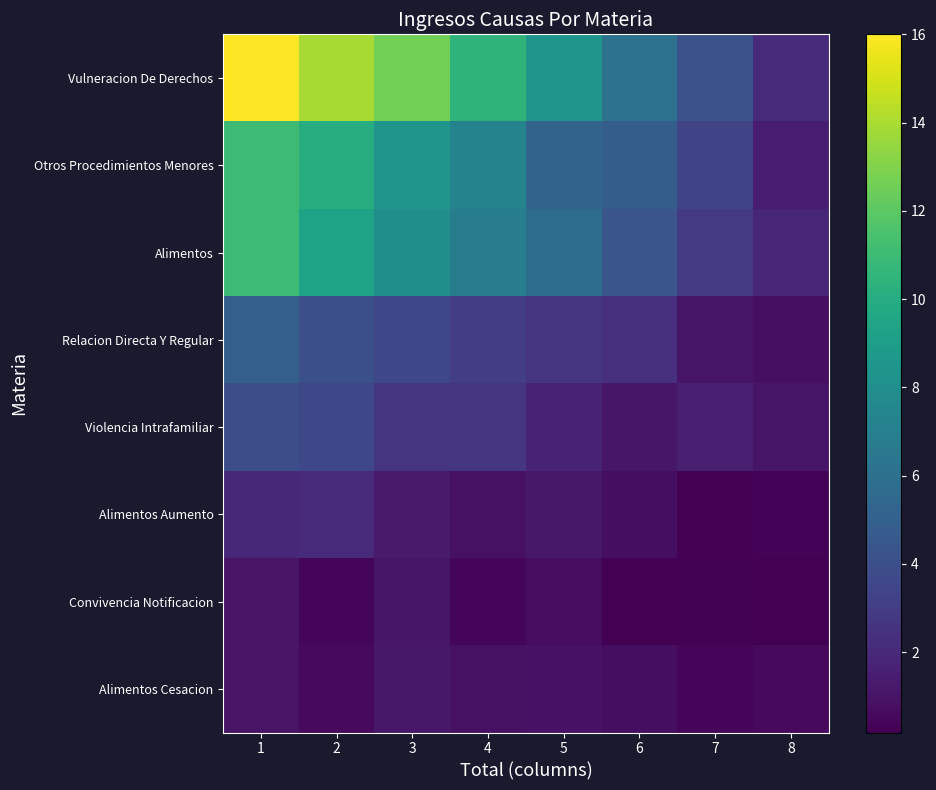

What is the spread (max minus min) of values at 2?

13.5